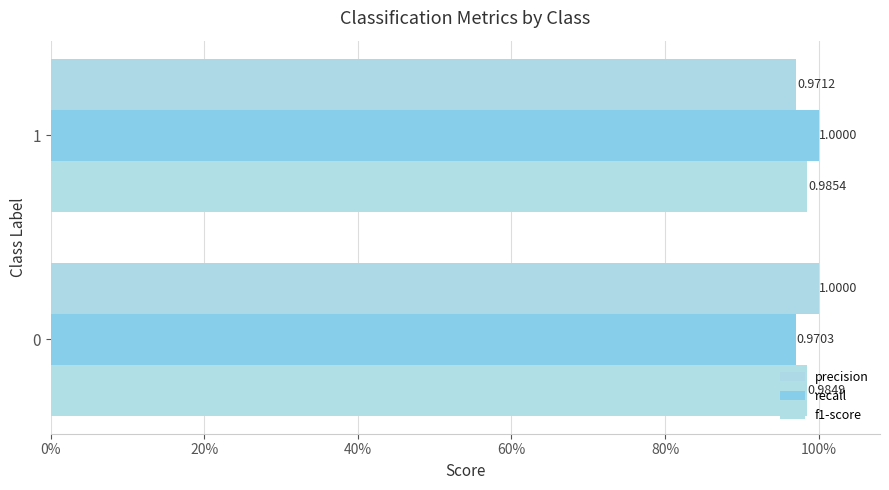

List the series in order of their peak value, lowest first.

f1-score, precision, recall